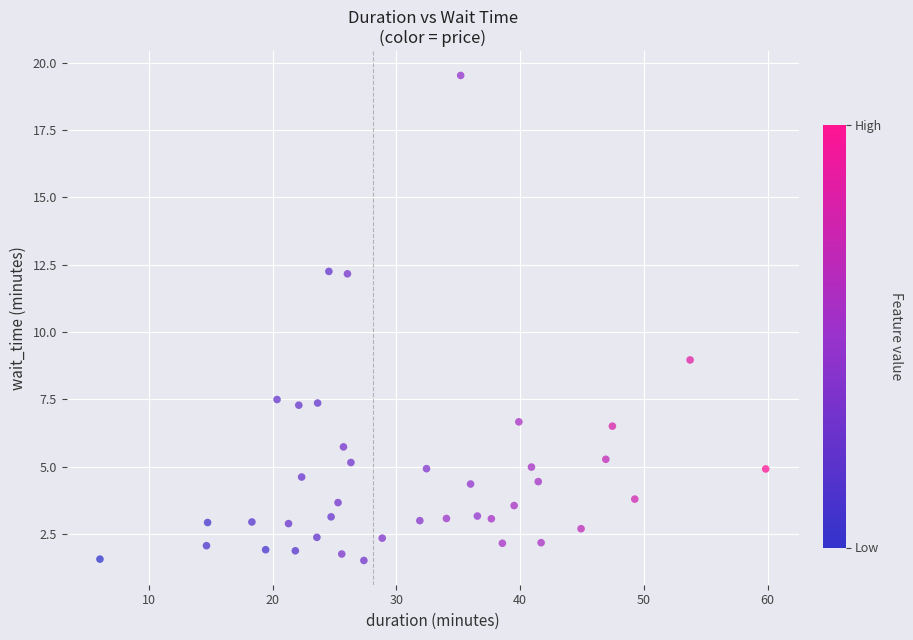

What Y value in the scatter plot is closest to 10?

9.0